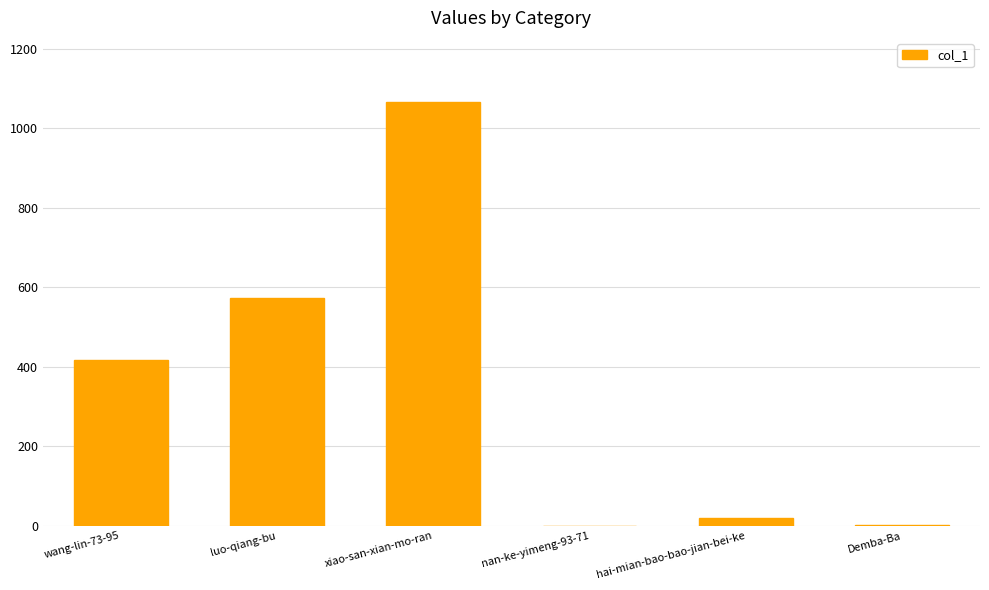

What is the sum of the values at luo-qiang-bu and nan-ke-yimeng-93-71?

574